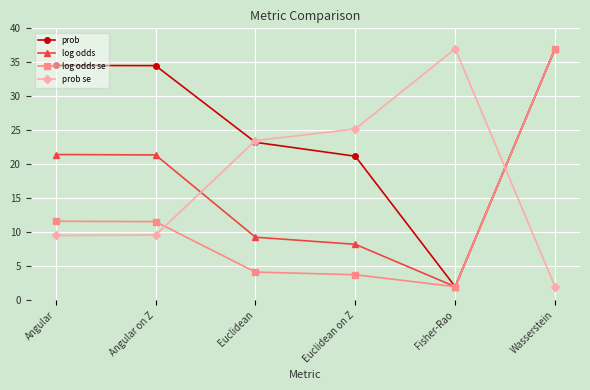

What is the difference between the log odds values at Angular and Angular on Z?

0.1